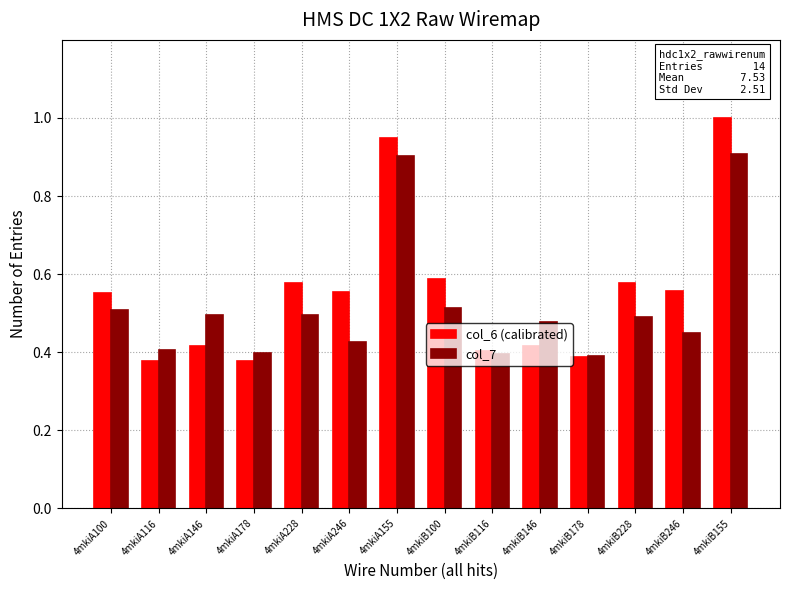

What is the label of the 4th bar from the left?

4mkiA178